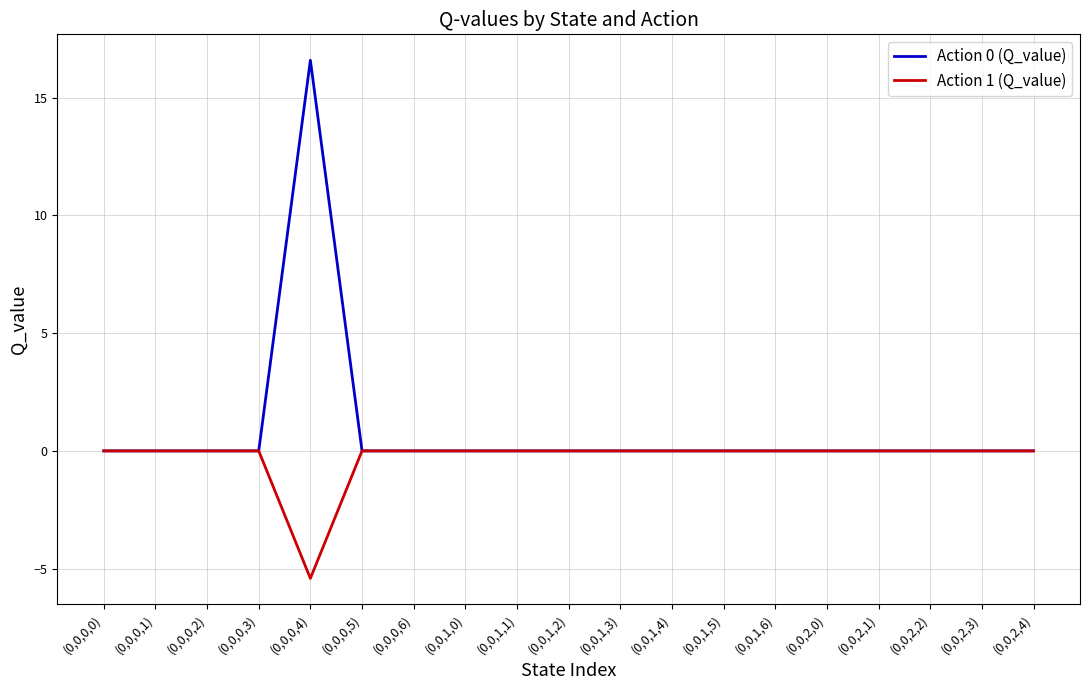

Is the value of Action 0 (Q_value) at (0,0,1,3) greater than the value of Action 1 (Q_value) at (0,0,0,4)?

Yes